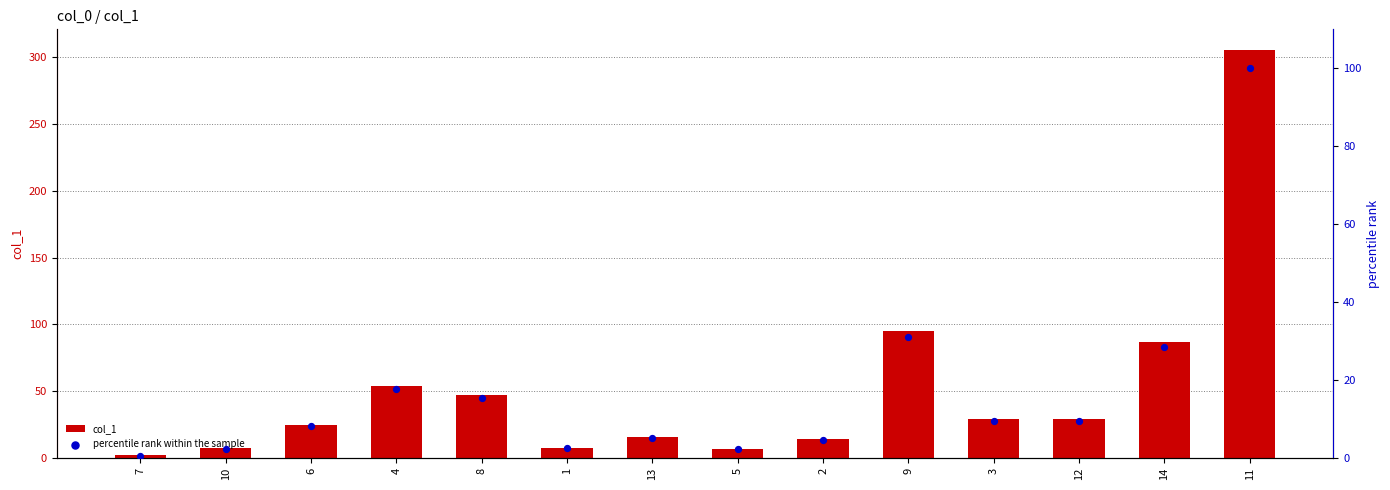

What is the total value across all series at 5?

9.2